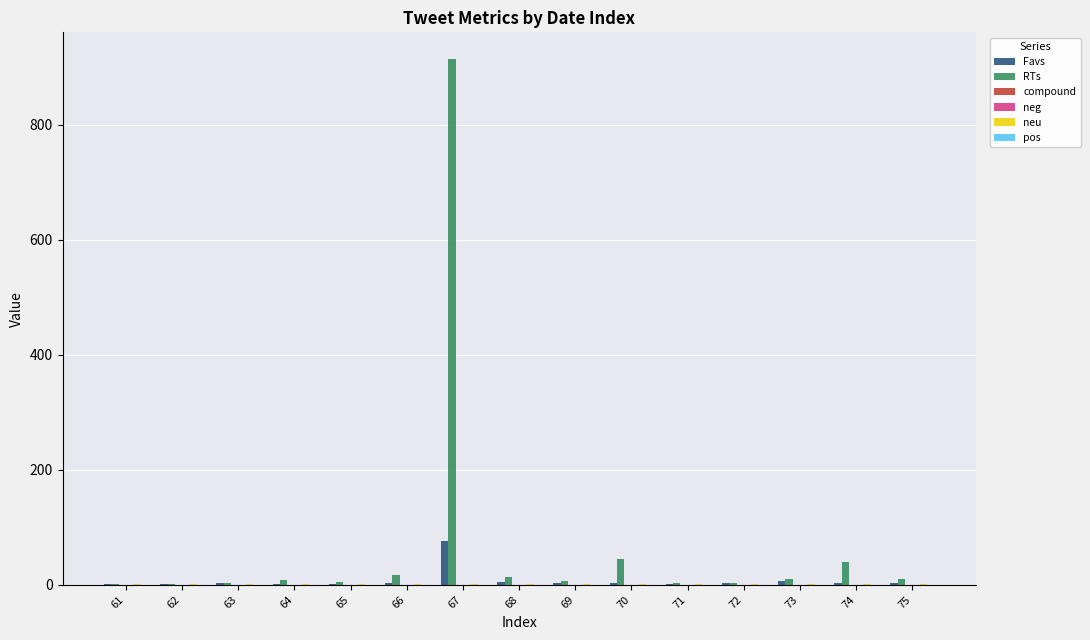

At which category is the sum across all series the highest?

67